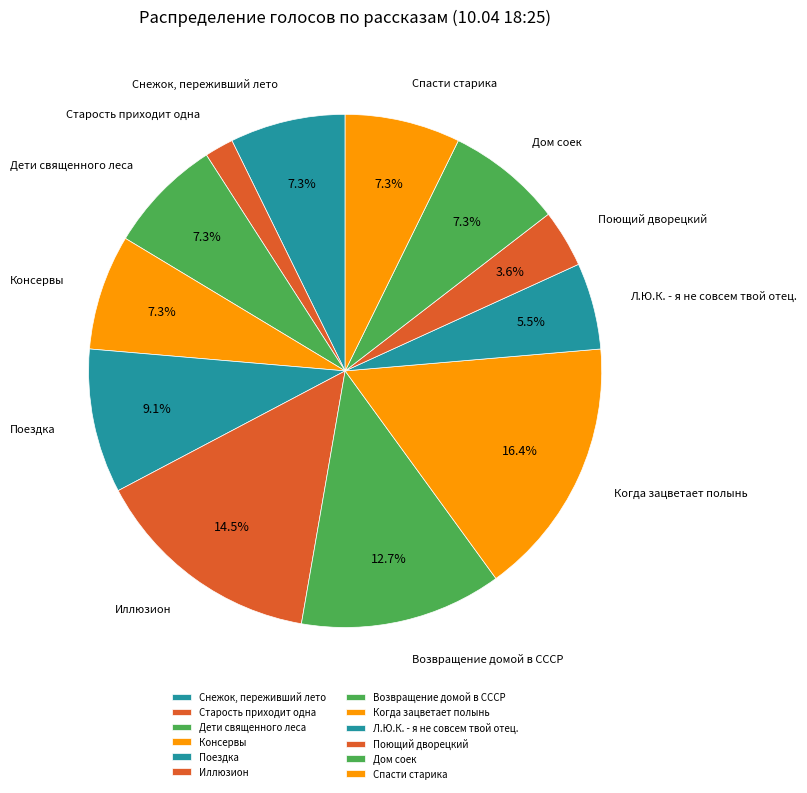

Which slice is the smallest?

Старость приходит одна